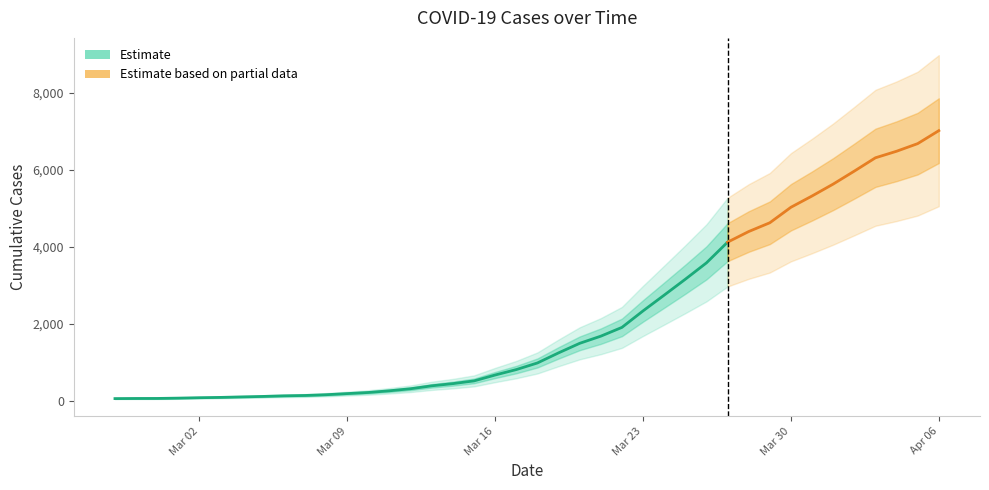

The chart shows a value of 4619 at 2020-03-29. True or false?

True